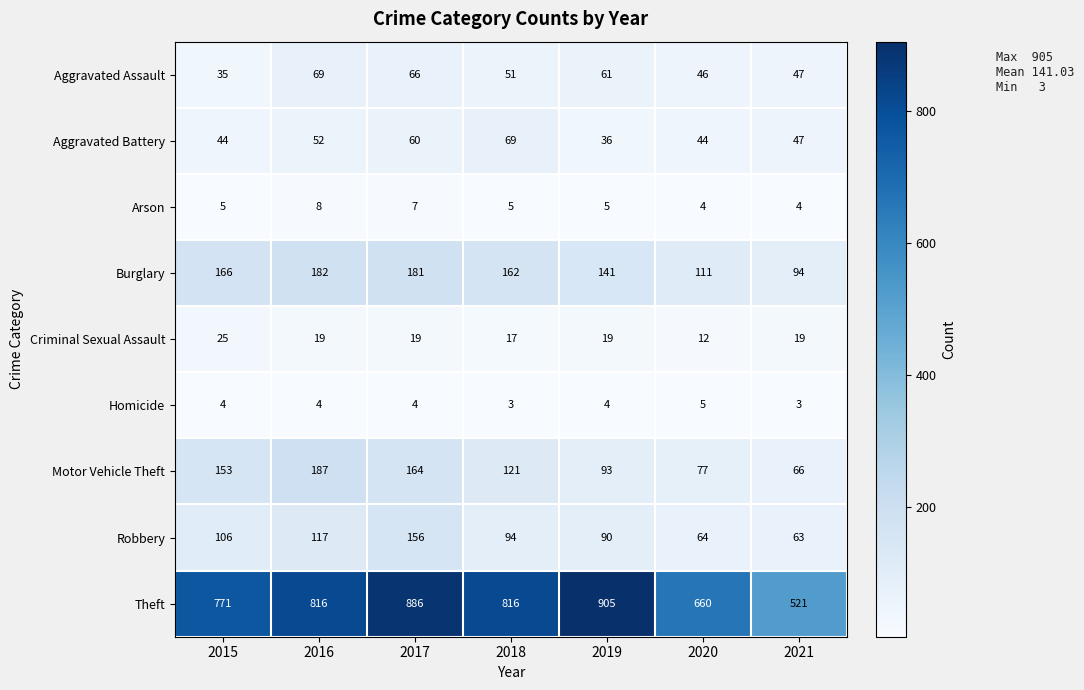

Which series has the largest range (max minus min)?

Theft